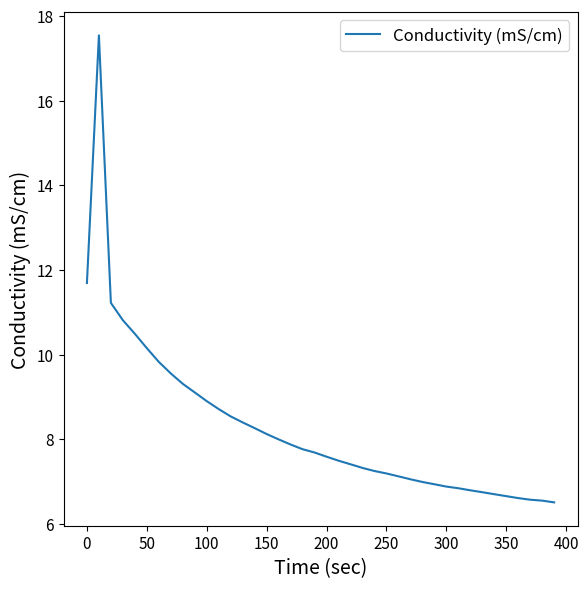

What is the maximum value shown in the chart?

17.5